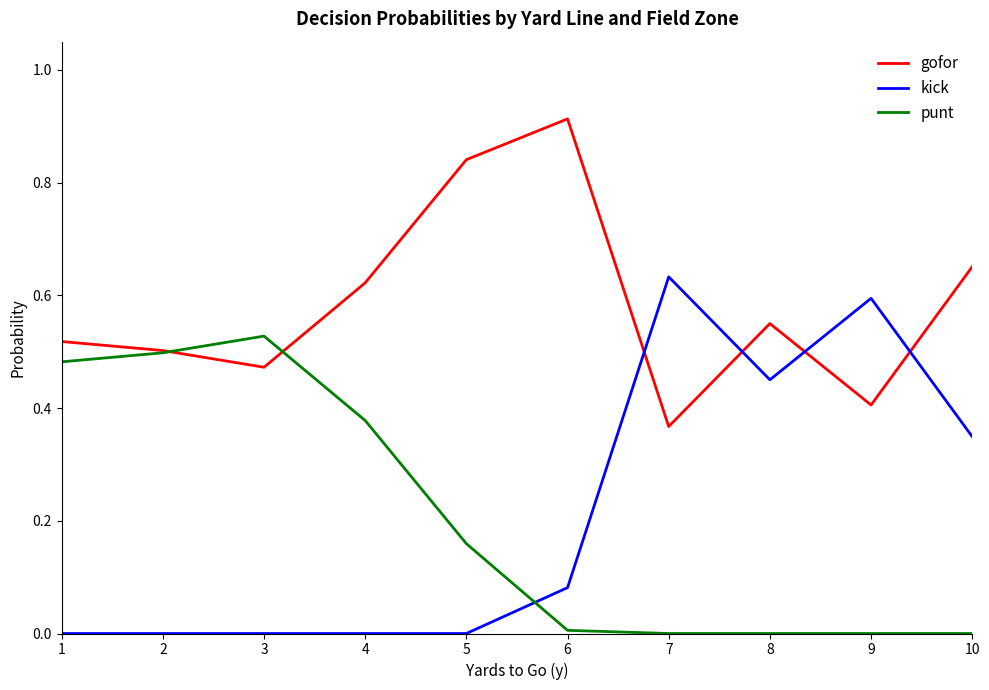

Is the value of gofor at 5 greater than the value of punt at 1?

Yes